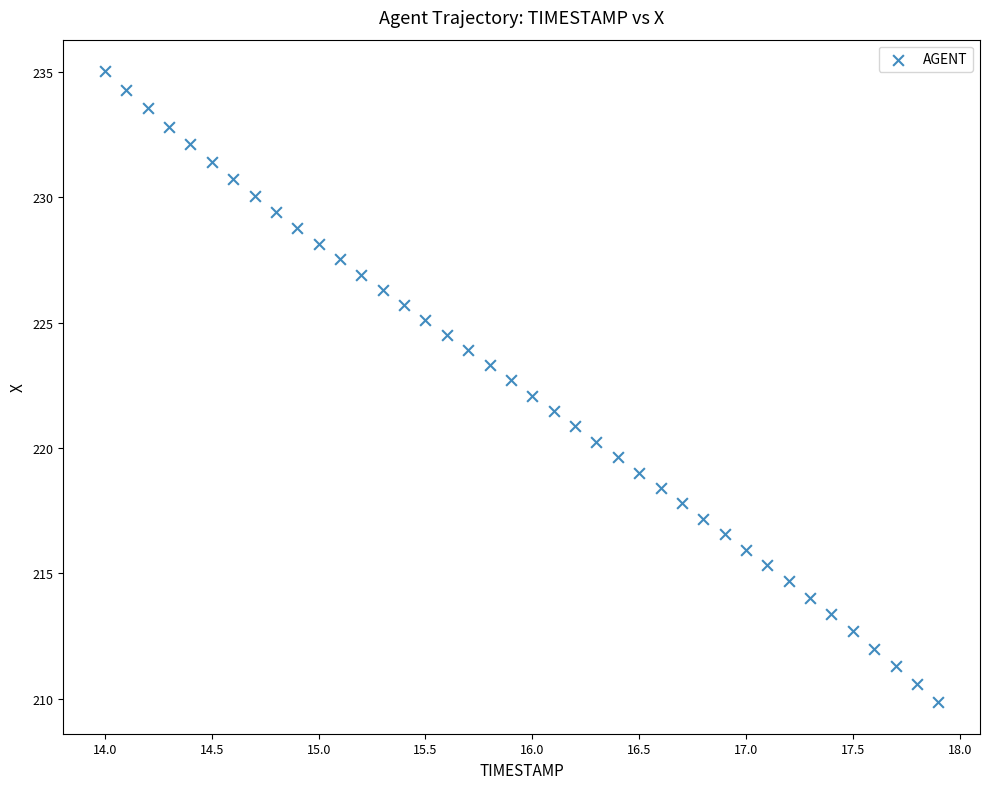

What is the range of Y values (max minus min)?

25.2